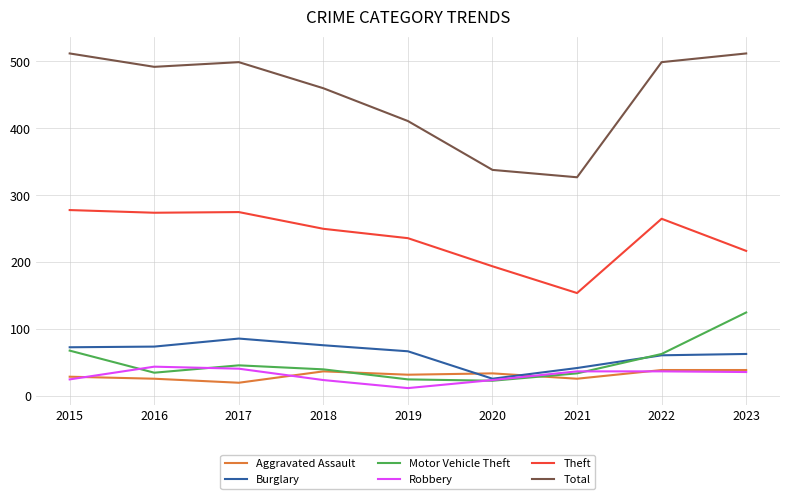

What is the total value across all series at 2017?

967